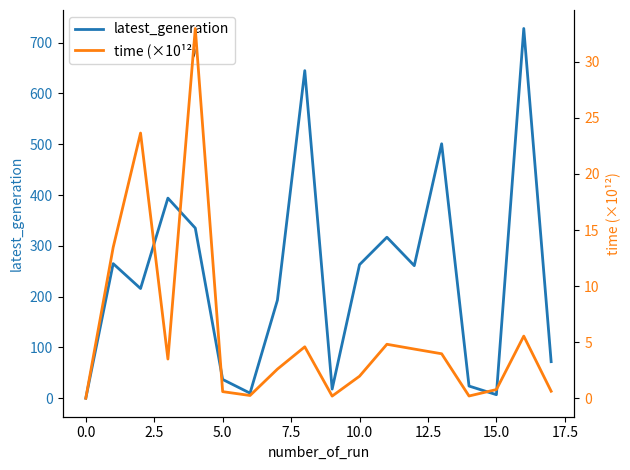

In time (×10¹²), how many points are lower than both neighbors (excluding endpoints)?

4